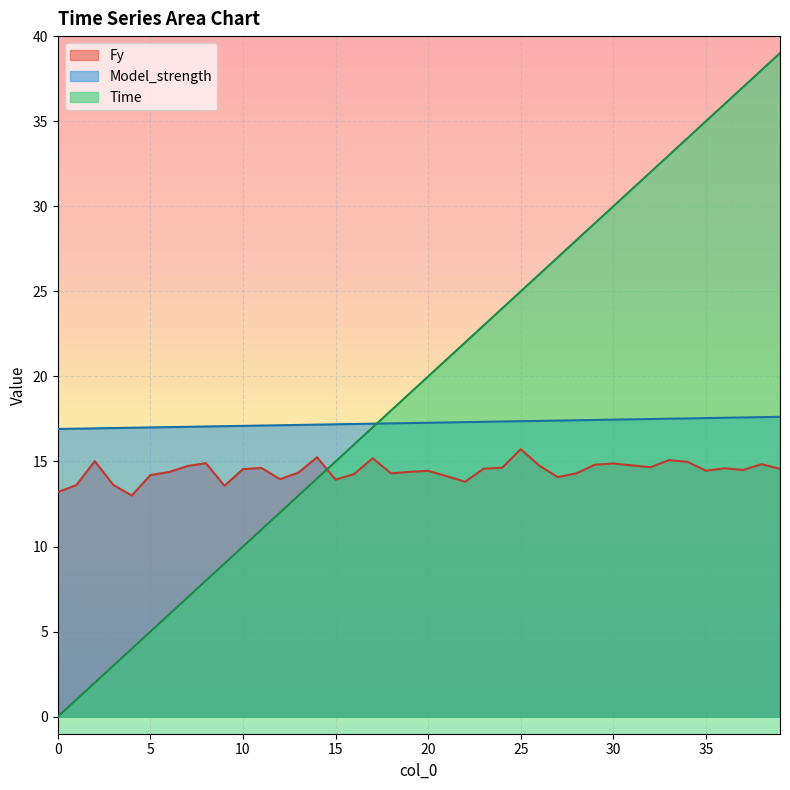

List the labels in order of Model_strength value, largest first.

39, 38, 37, 36, 35, 34, 33, 32, 31, 30, 29, 28, 27, 26, 25, 24, 23, 22, 21, 20, 19, 18, 17, 16, 15, 14, 13, 12, 11, 10, 9, 8, 7, 6, 5, 4, 3, 2, 1, 0